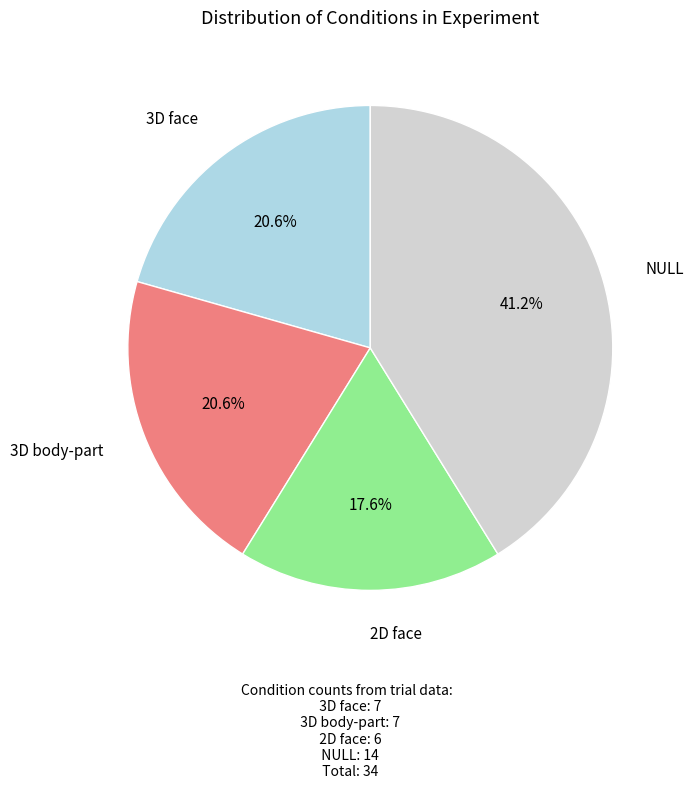

How many segments does this pie chart have?

4